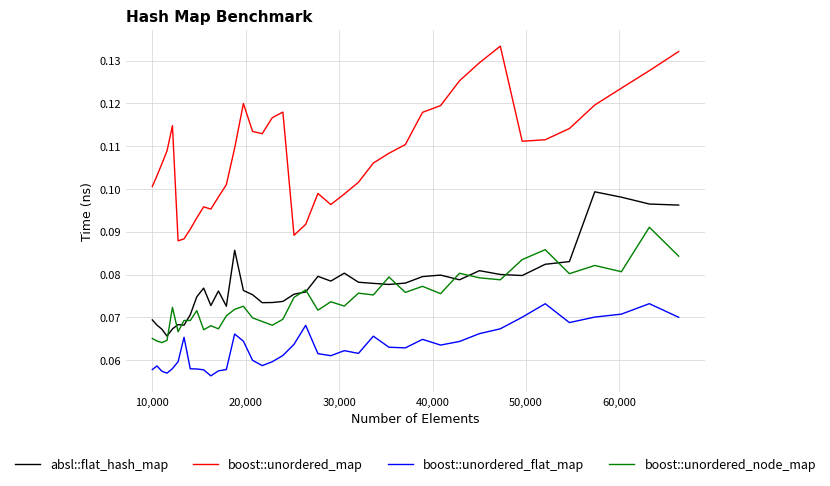

True or false: boost::unordered_node_map and boost::unordered_flat_map cross at least once.

False